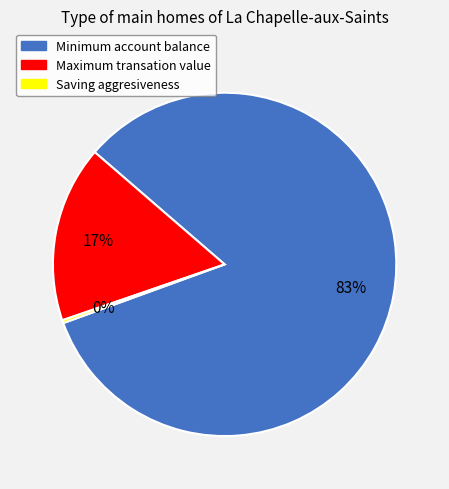

Is Maximum transation value the majority of the pie?

No